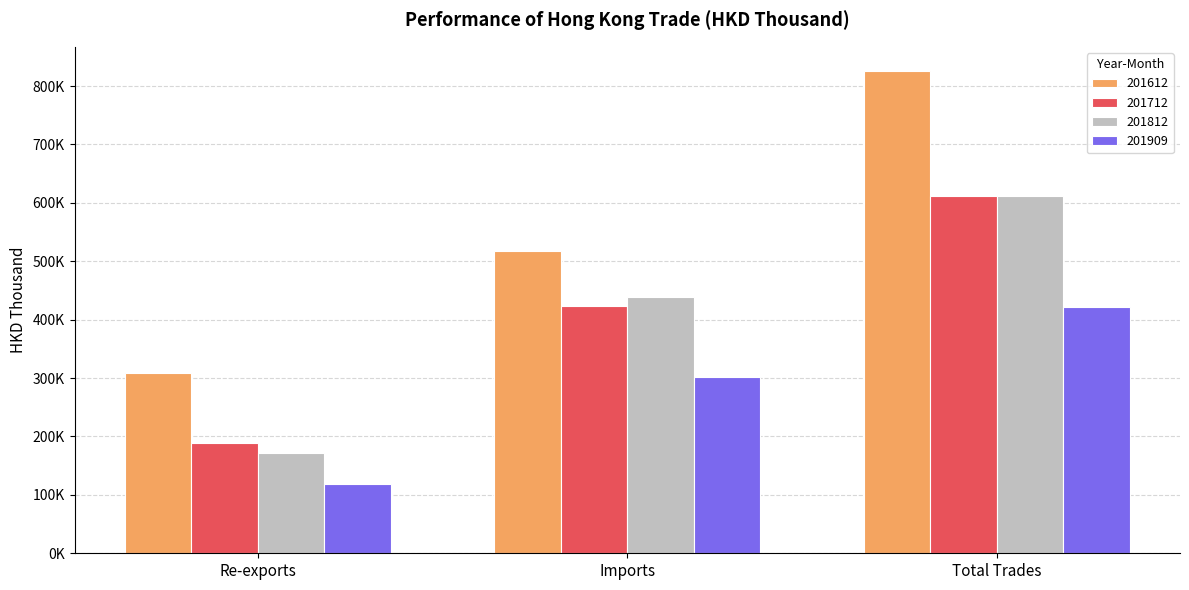

Reading left to right, list all the values displayed in this chart.

201612: 307867.6	517955.9	825987.7
201712: 188935.2	423446.8	612384.0
201812: 171871.3	439545.1	611447.4
201909: 119481.2	301604.5	421095.8